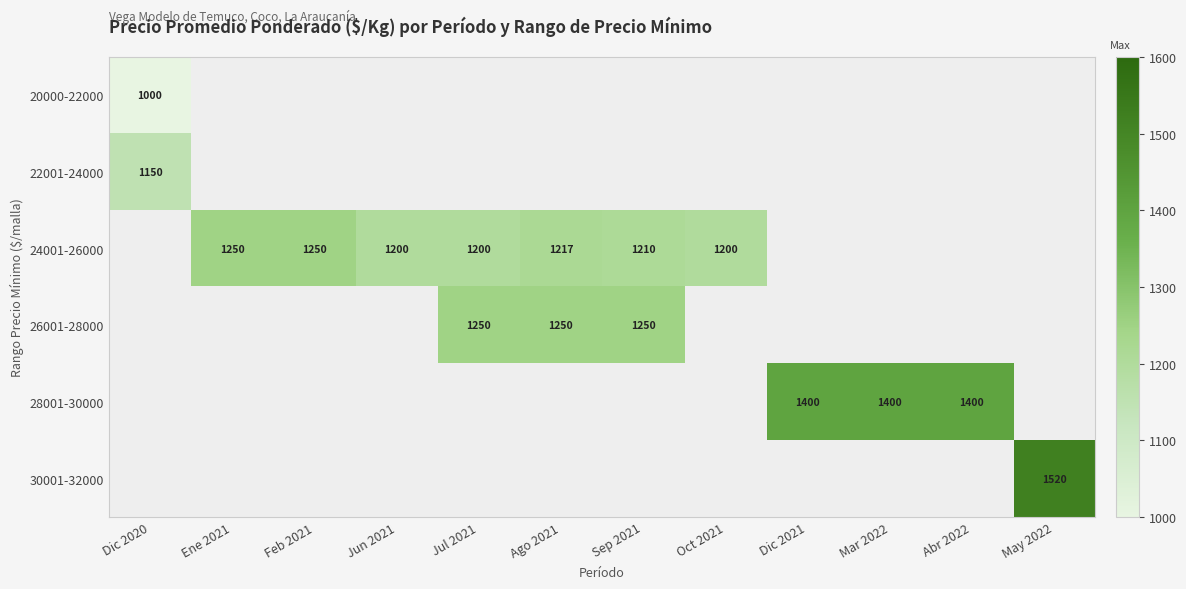

Is it true that 26001-28000 equals 1250 at Sep 2021?

True